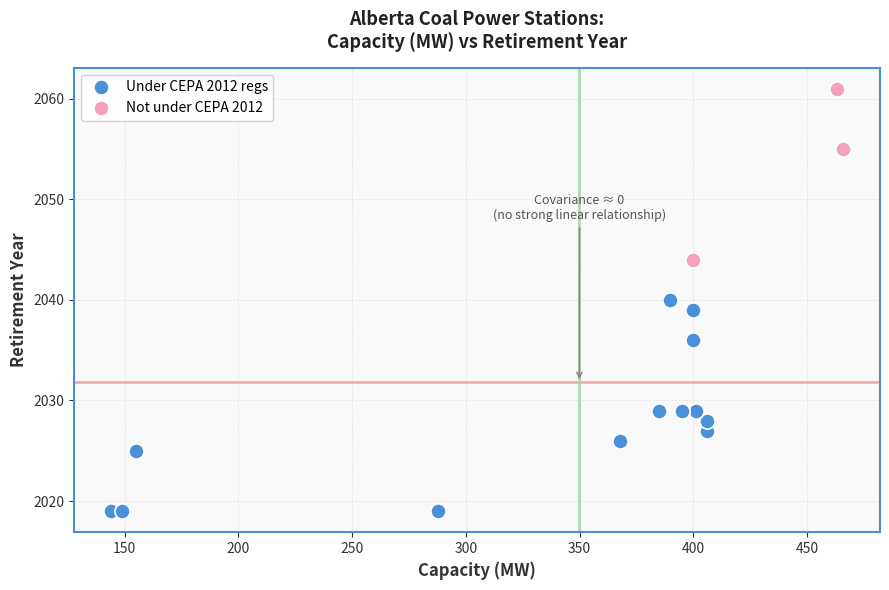

Which series contains the highest Y value?

Not under CEPA 2012